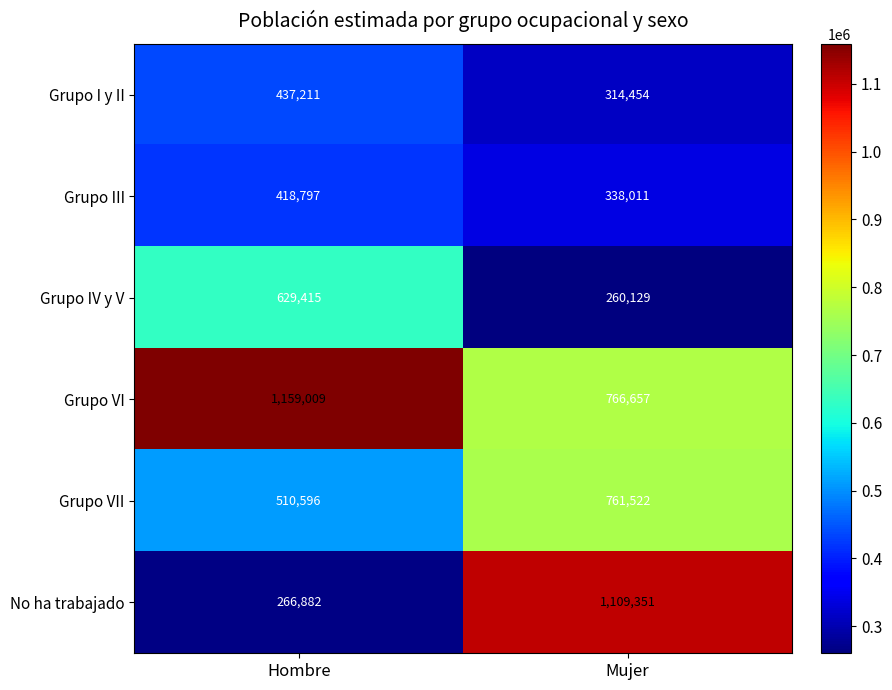

What is the average value of the Grupo VI series?

962833